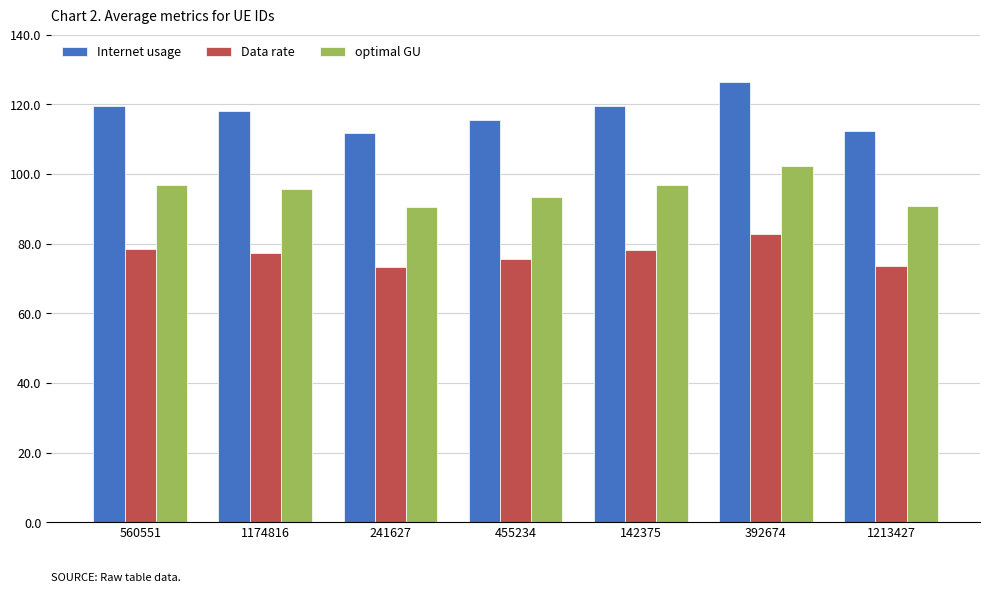

How many bars are there in each group?

3